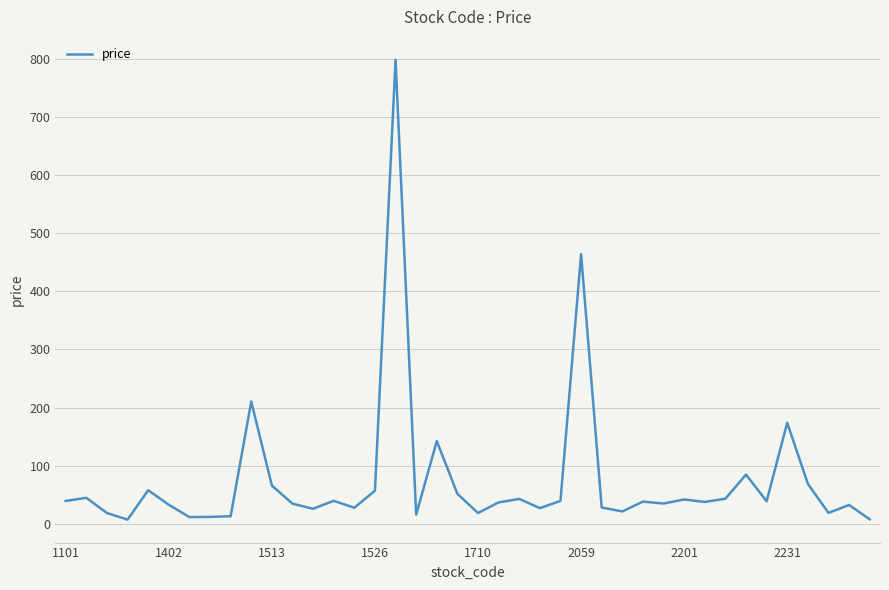

What is the average value?

75.3